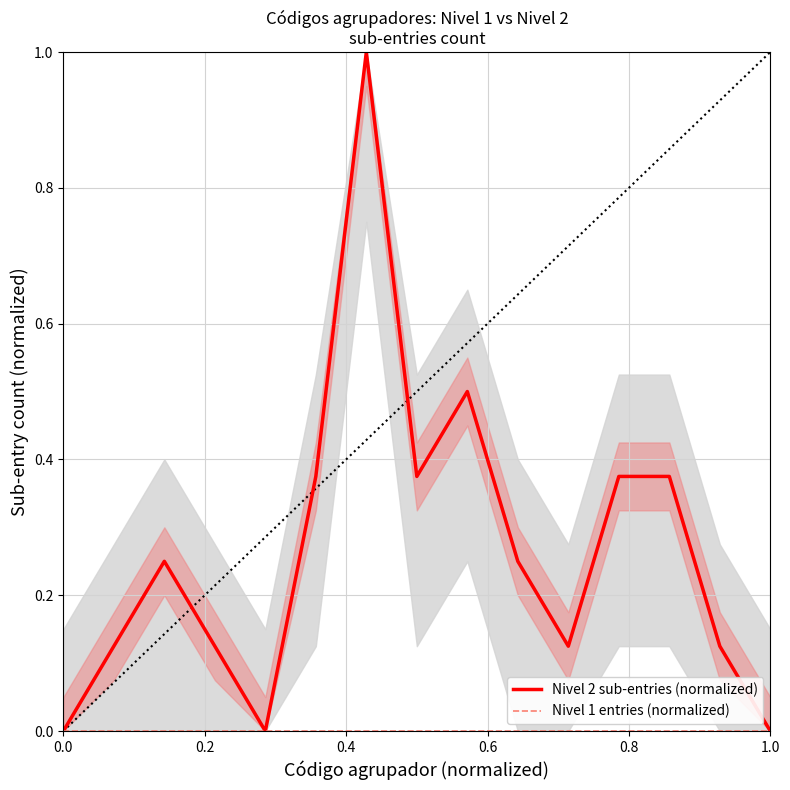

What is the highest value of the Nivel 2 sub-entries (normalized) series?

1.0